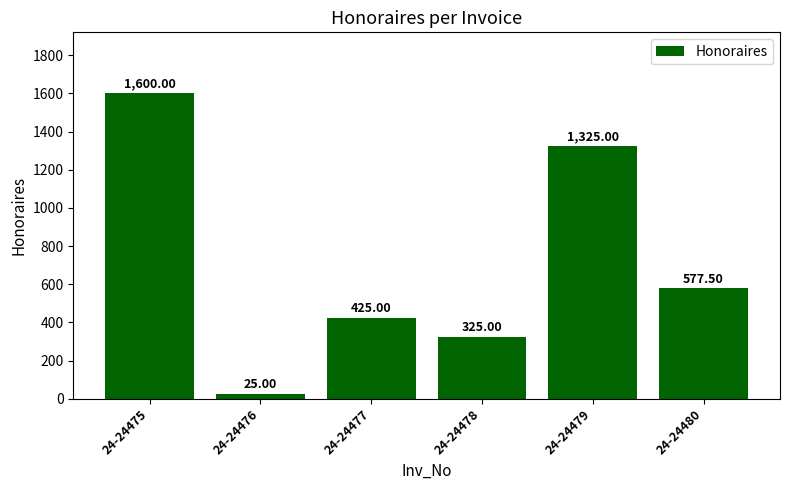

At which label is the value closest to 812?

24-24480